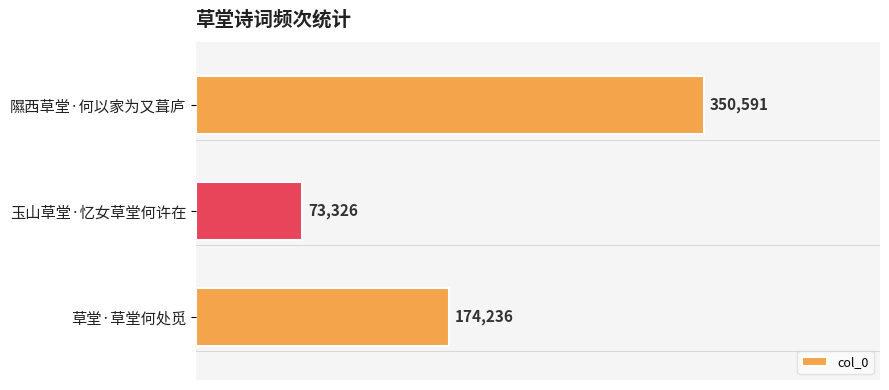

Rank the categories by value from highest to lowest.

隰西草堂·何以家为又葺庐, 草堂·草堂何处觅, 玉山草堂·忆女草堂何许在